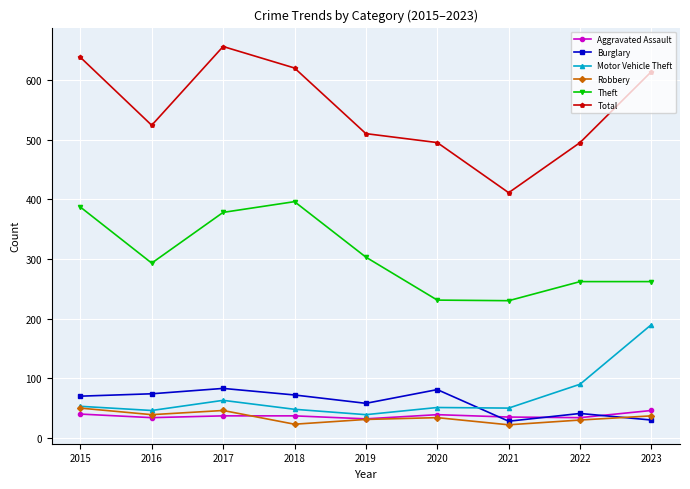

How many lines are shown in the chart?

6